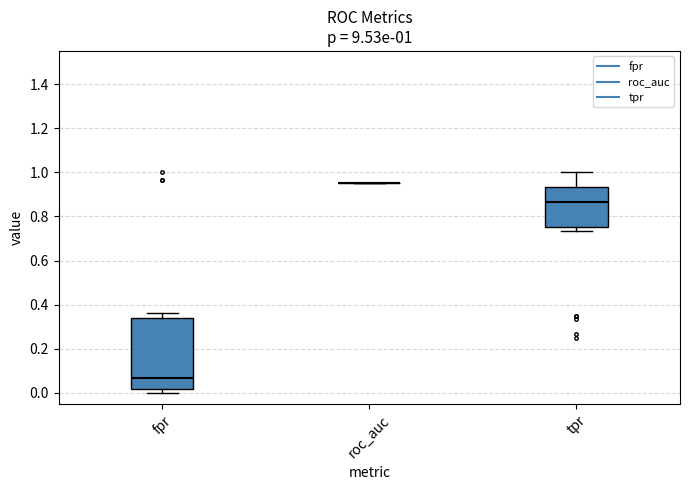

Comparing the boxes themselves (not the whiskers), which one is the tallest?

fpr